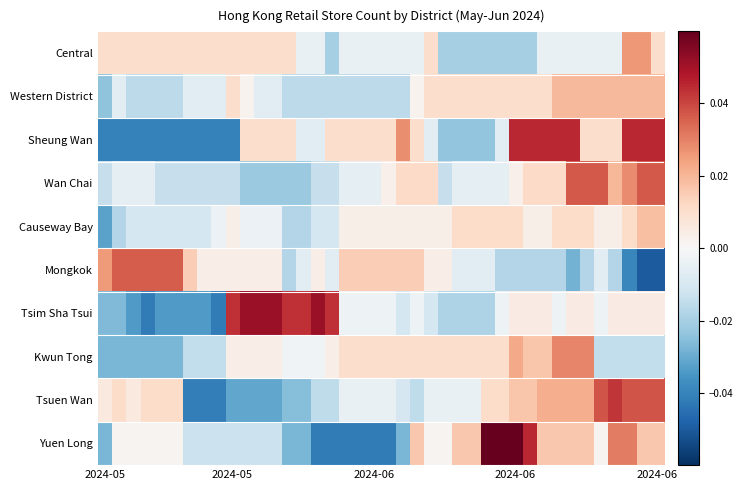

How many categories are shown in the chart?

40